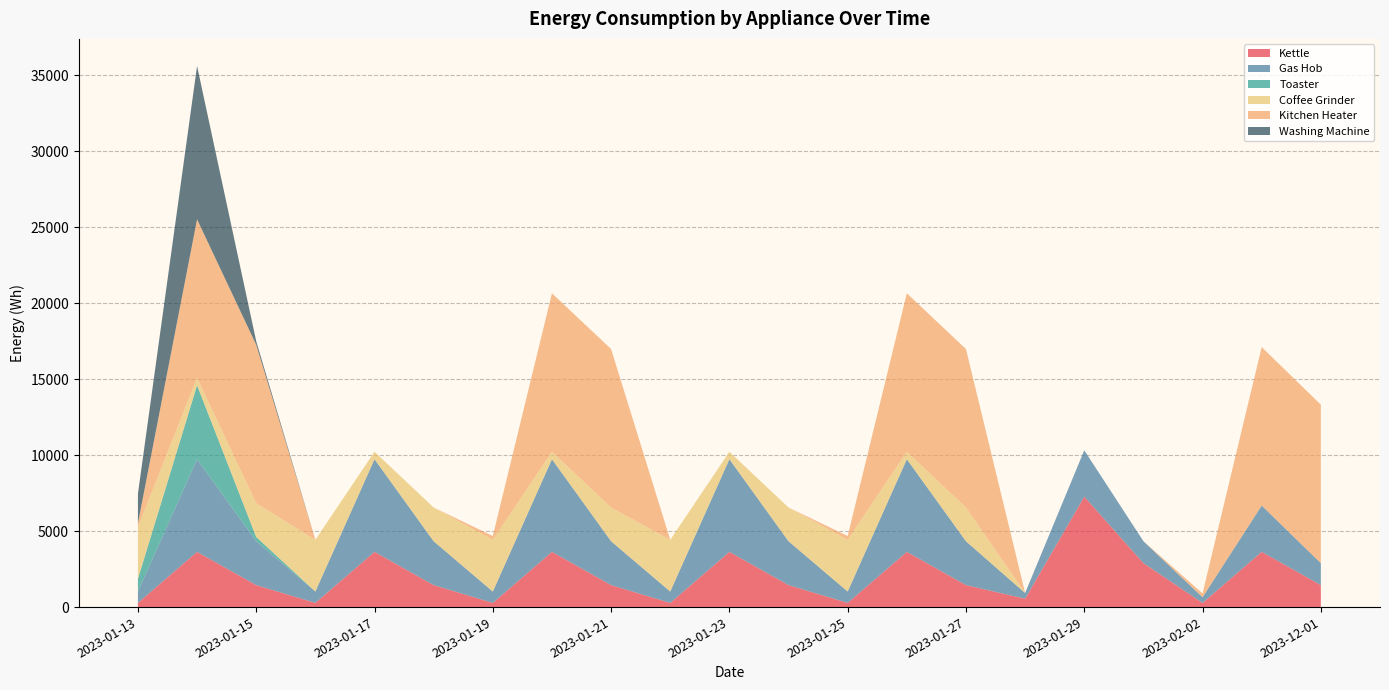

Reading right to left, what are all the values shown in this chart?

Kettle: 1447.0	3635.0	276.2	2894.0	7270.0	552.4	1447.0	3635.0	276.2	1447.0	3635.0	276.2	1447.0	3635.0	276.2	1447.0	3635.0	276.2	1447.0	3635.0	276.2
Gas Hob: 1443.0	3048.7	374.2	1443.0	3048.7	374.2	2885.9	6097.4	748.4	2885.9	6097.4	748.4	2885.9	6097.4	748.4	2885.9	6097.4	748.4	2885.9	6097.4	748.4
Toaster: 0.0	0.0	0.0	0.0	0.0	0.0	0.0	0.0	0.0	0.0	0.0	0.0	0.0	0.0	0.0	0.0	0.0	0.0	280.9	4868.0	837.5
Coffee Grinder: 0.0	0.0	0.0	0.0	0.0	0.0	2220.5	492.2	3401.8	2220.5	492.2	3401.8	2220.5	492.2	3401.8	2220.5	492.2	3401.8	2220.5	492.2	3401.8
Kitchen Heater: 10428.5	10427.6	250.3	0.0	0.0	0.0	10428.5	10427.6	250.3	0.0	0.0	0.0	10428.5	10427.6	250.3	0.0	0.0	0.0	10428.5	10427.6	250.3
Washing Machine: 0.0	0.0	0.0	0.0	0.0	0.0	0.0	0.0	0.0	0.0	0.0	0.0	0.0	0.0	0.0	0.0	0.0	0.0	233.5	10092.5	1944.1